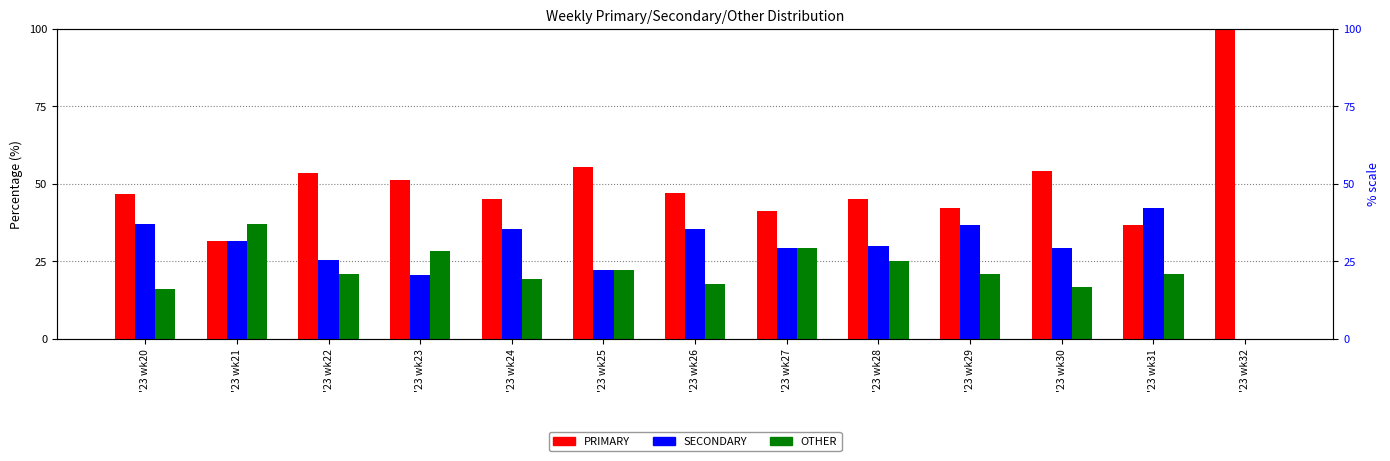

Reading right to left, transcribe all the data shown in this chart.

PRIMARY: '23 wk32=100.0	'23 wk31=36.8	'23 wk30=54.2	'23 wk29=42.1	'23 wk28=45.0	'23 wk27=41.2	'23 wk26=47.1	'23 wk25=55.6	'23 wk24=45.2	'23 wk23=51.3	'23 wk22=53.5	'23 wk21=31.5	'23 wk20=46.8
SECONDARY: '23 wk32=0.0	'23 wk31=42.1	'23 wk30=29.2	'23 wk29=36.8	'23 wk28=30.0	'23 wk27=29.4	'23 wk26=35.3	'23 wk25=22.2	'23 wk24=35.5	'23 wk23=20.5	'23 wk22=25.6	'23 wk21=31.5	'23 wk20=37.1
OTHER: '23 wk32=0.0	'23 wk31=21.1	'23 wk30=16.7	'23 wk29=21.1	'23 wk28=25.0	'23 wk27=29.4	'23 wk26=17.6	'23 wk25=22.2	'23 wk24=19.4	'23 wk23=28.2	'23 wk22=20.9	'23 wk21=37.0	'23 wk20=16.1